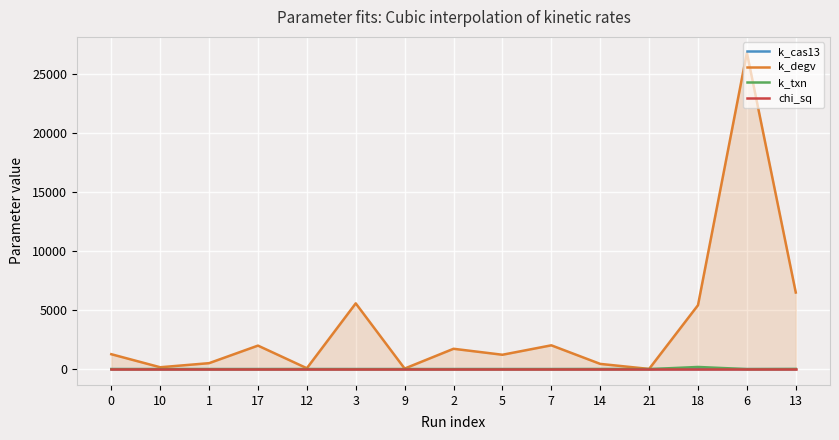

What is the total value across all series at 13?

6506.3